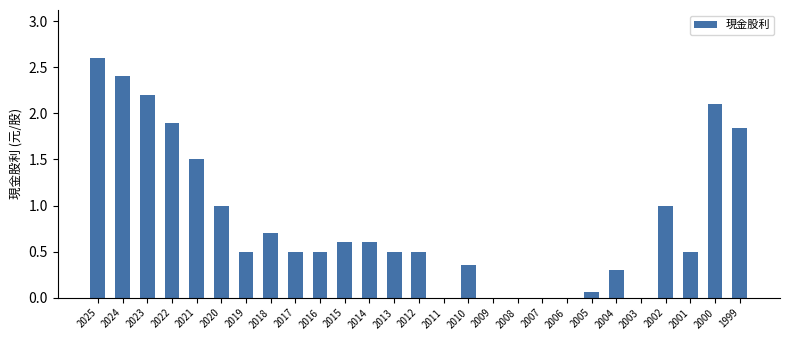

What value does the data have at 2013?

0.5